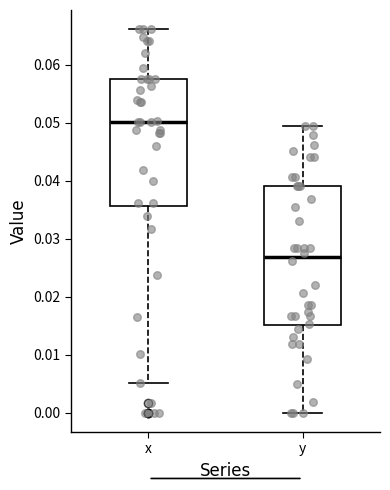

Which box has the highest median line?

x